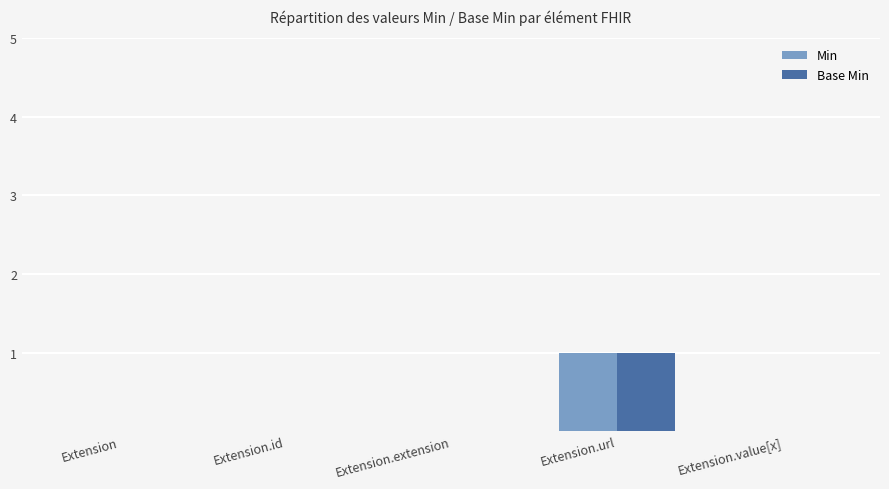

Reading right to left, list all the values displayed in this chart.

Min: 0	1	0	0	0
Base Min: 0	1	0	0	0